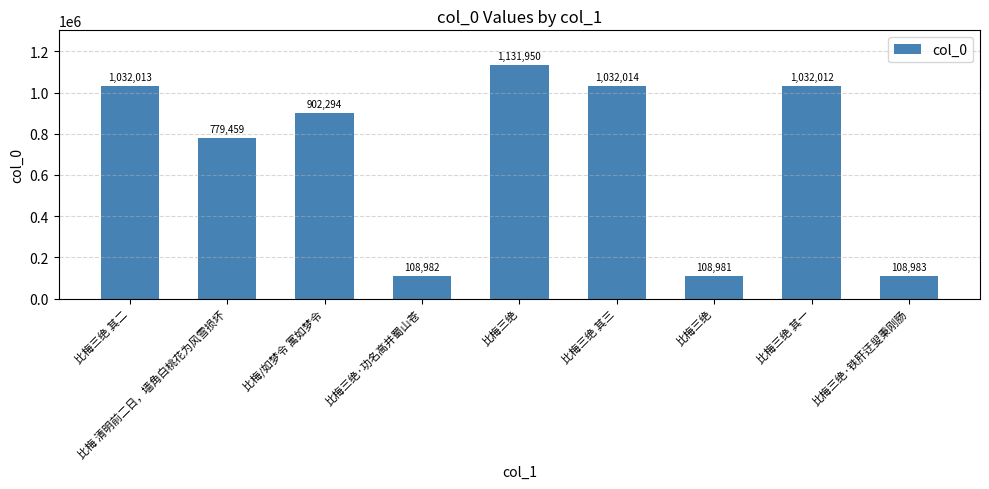

Does the chart contain any negative values?

No